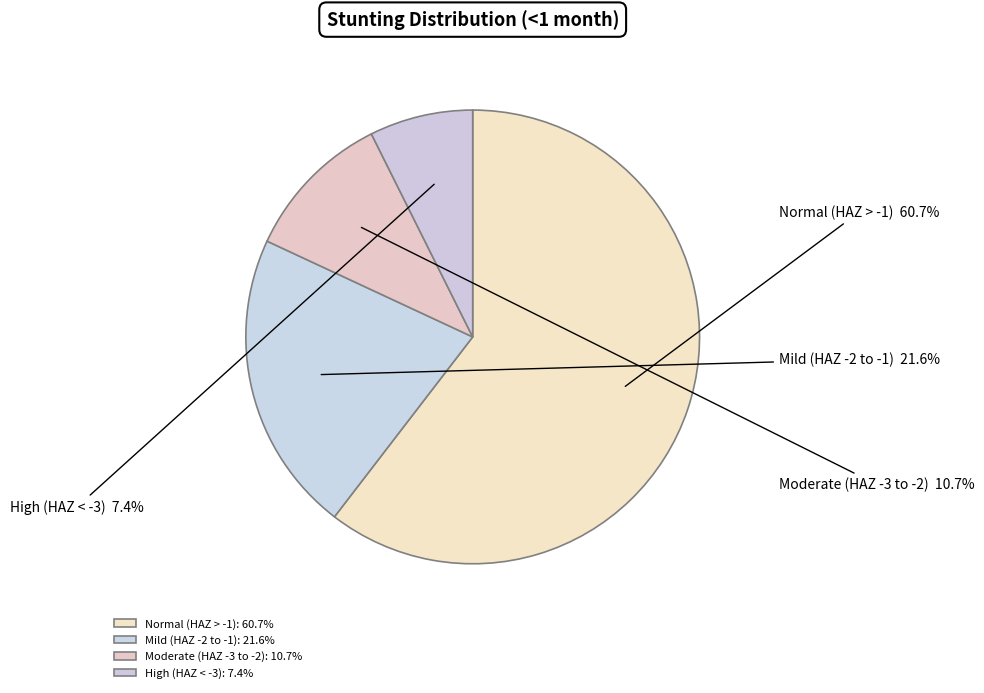

The Moderate (HAZ-score between -3 and -2) slice represents 11% of the pie. True or false?

True